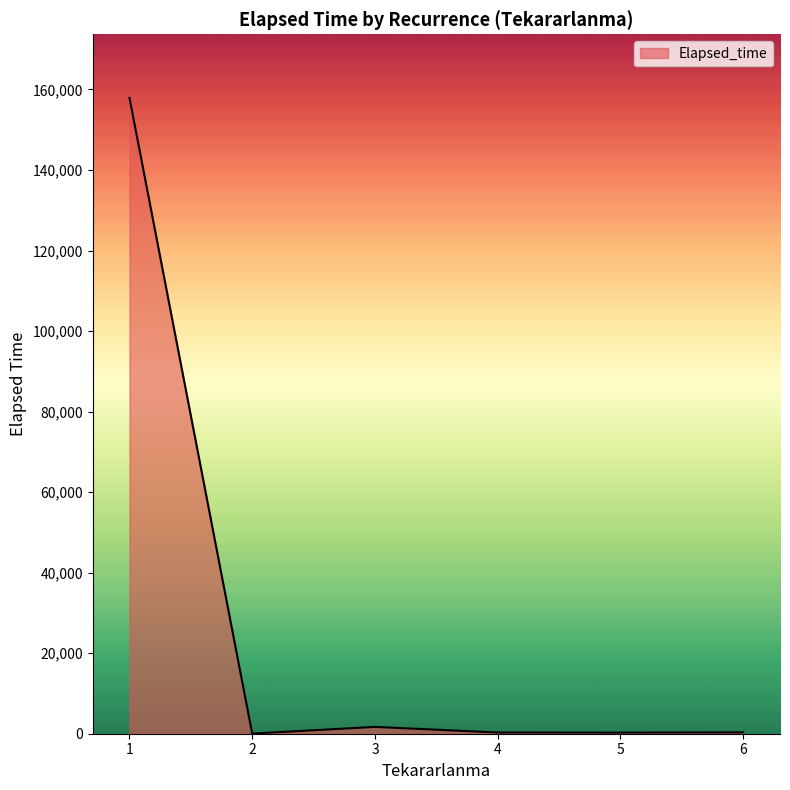

Is it true that the value at 1 is 157915?

True